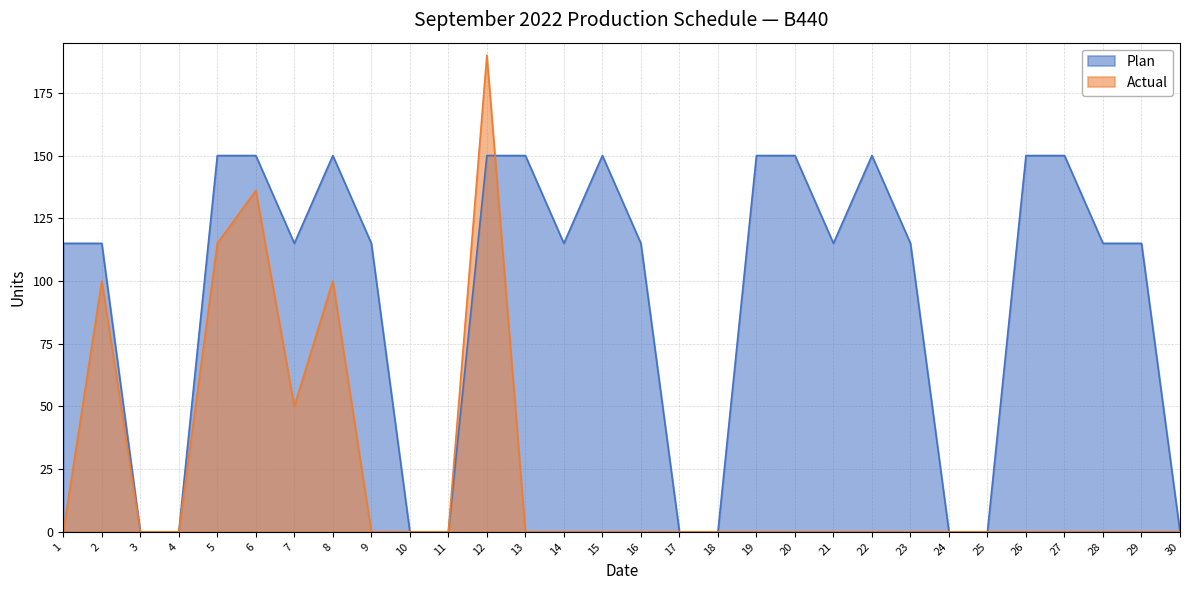

How many data points in Actual are above 0?

6